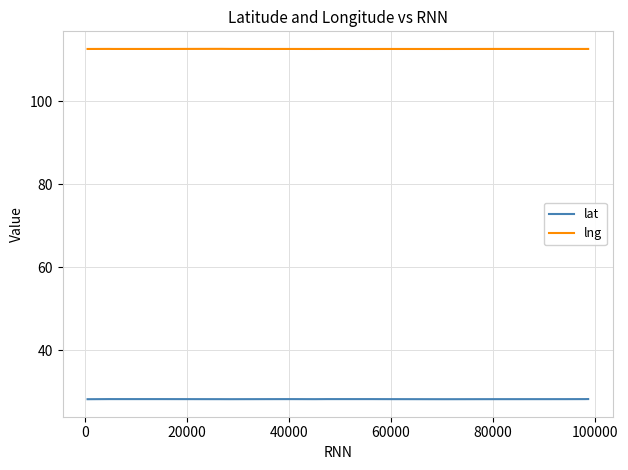

Rank the series by their maximum value, from highest to lowest.

lng, lat